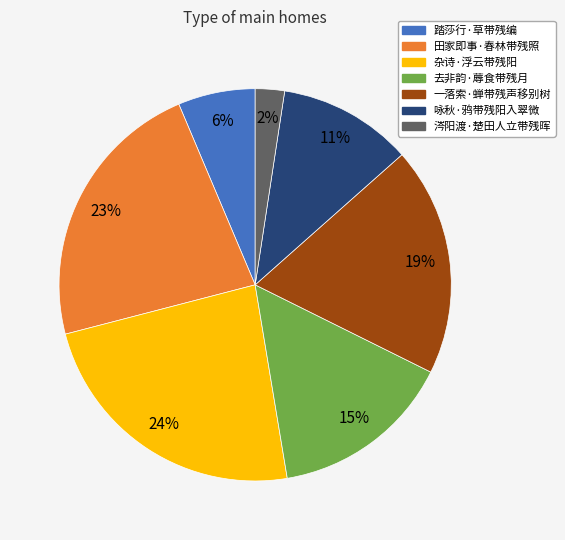

How many segments does this pie chart have?

7